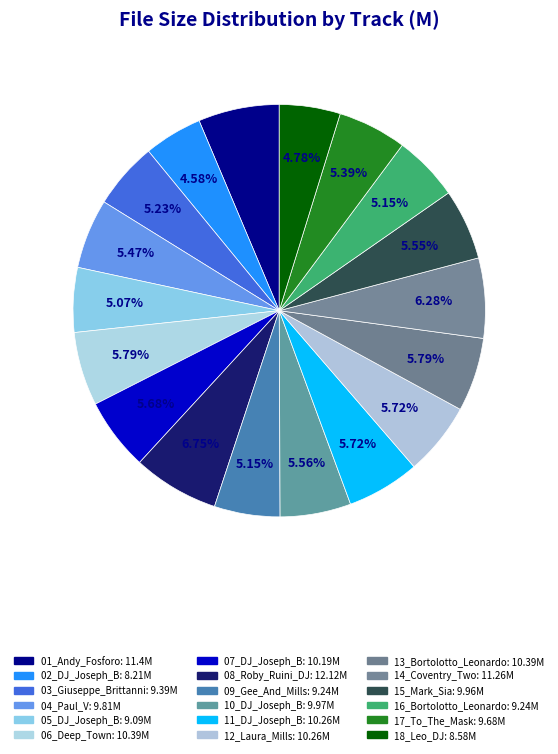

Count the number of slices in the pie.

18